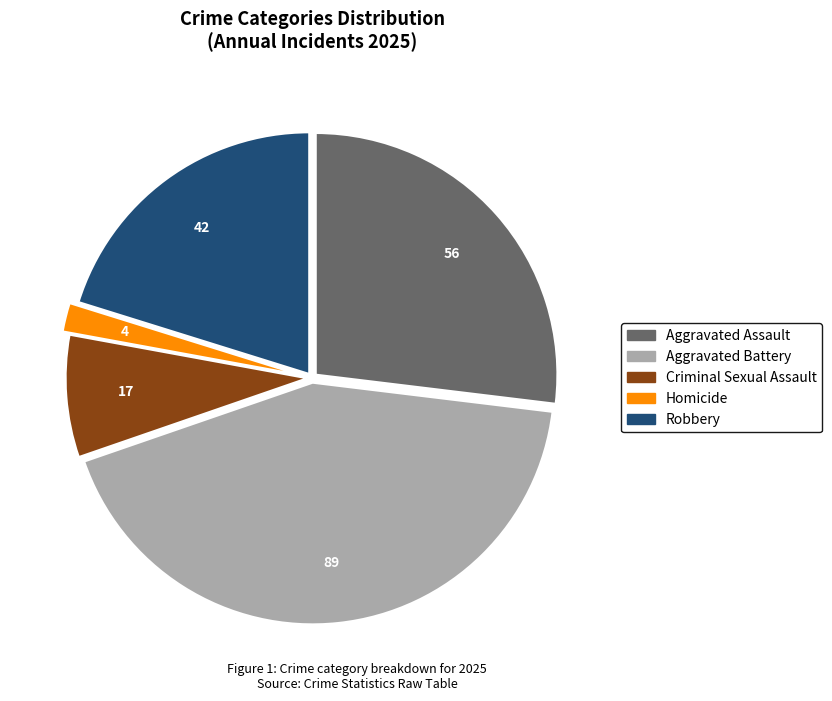

Combined, do Criminal Sexual Assault and Aggravated Battery account for over 50%?

Yes